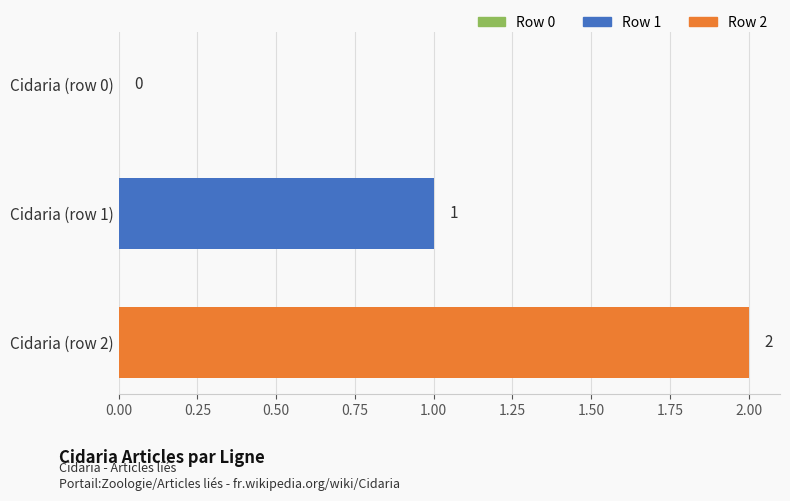

How many values are above zero?

2